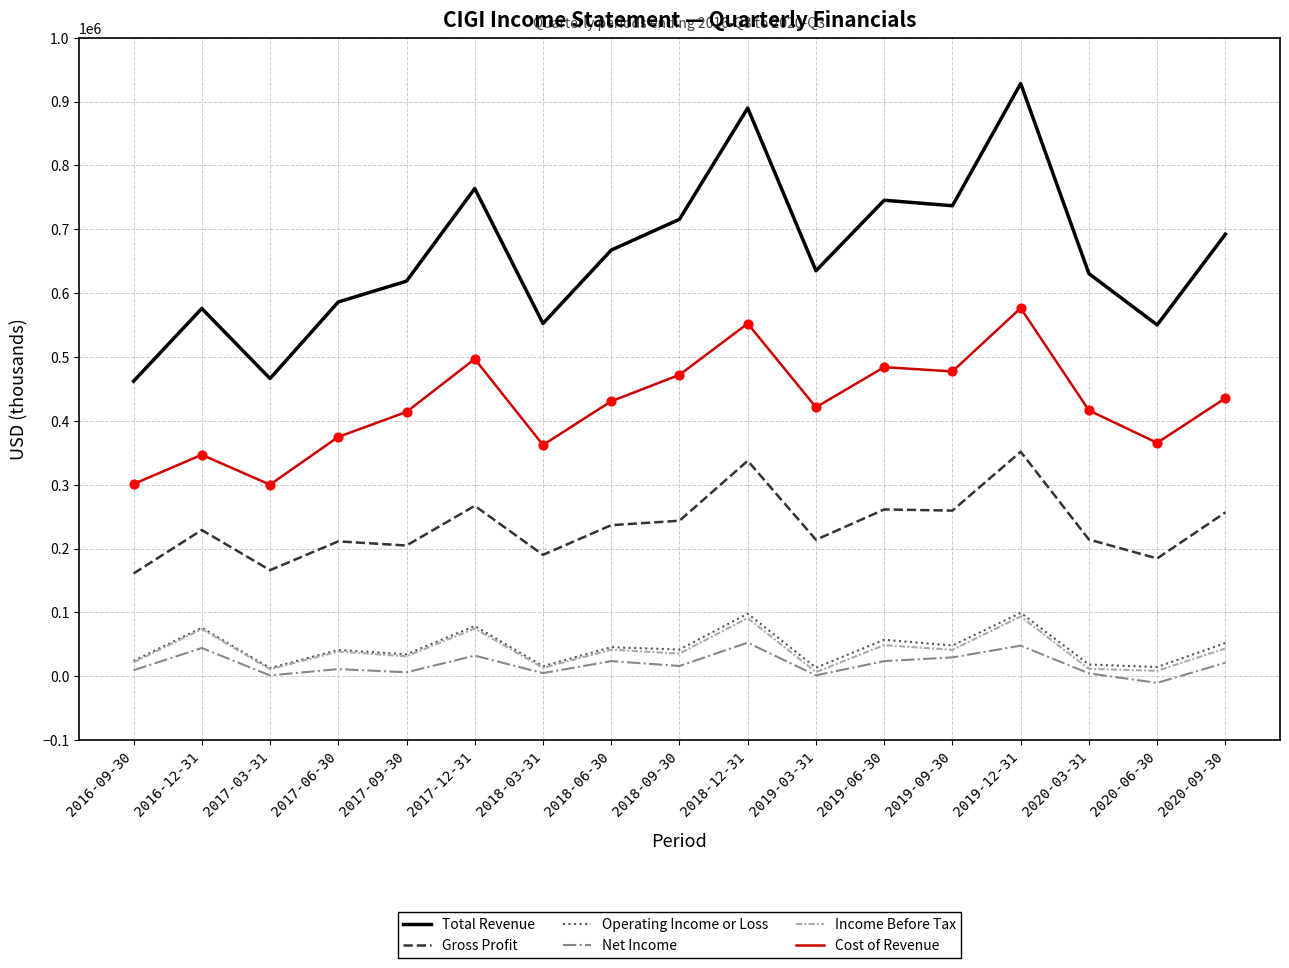

Is the value of Gross Profit at 2017-03-31 greater than the value of Operating Income or Loss at 2017-03-31?

Yes